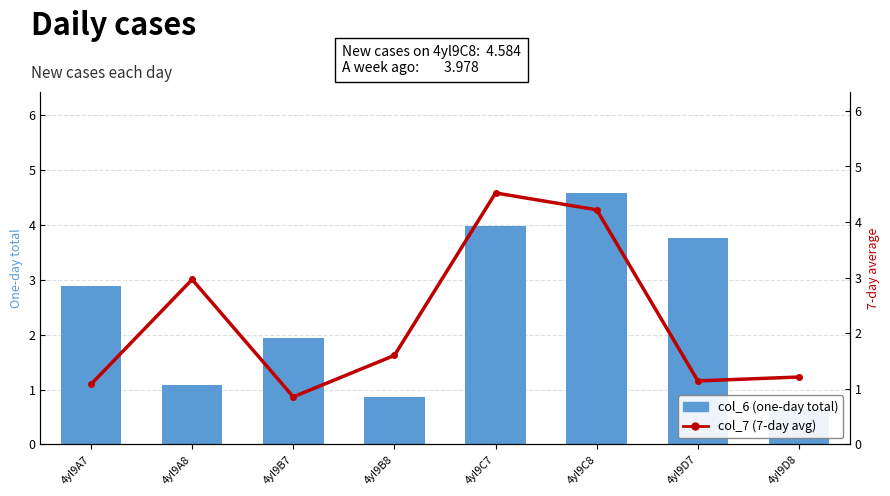

Between 4yl9B8 and 4yl9C7, which series saw the biggest shift?

col_6 (one-day total)